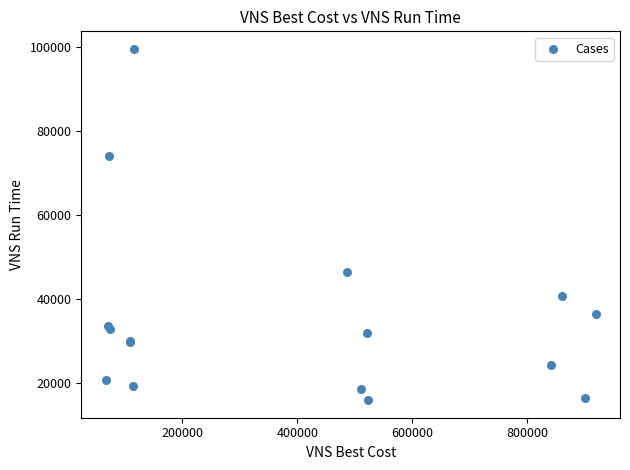

What Y value in the scatter plot is closest to 57767?

46554.0